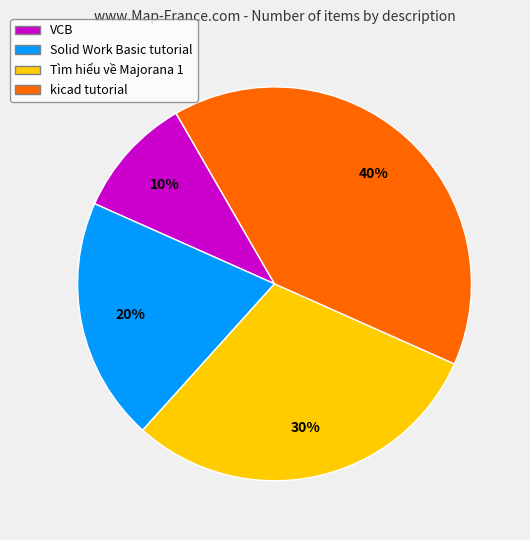

Which has a higher value, kicad tutorial or Tìm hiểu về Majorana 1?

kicad tutorial